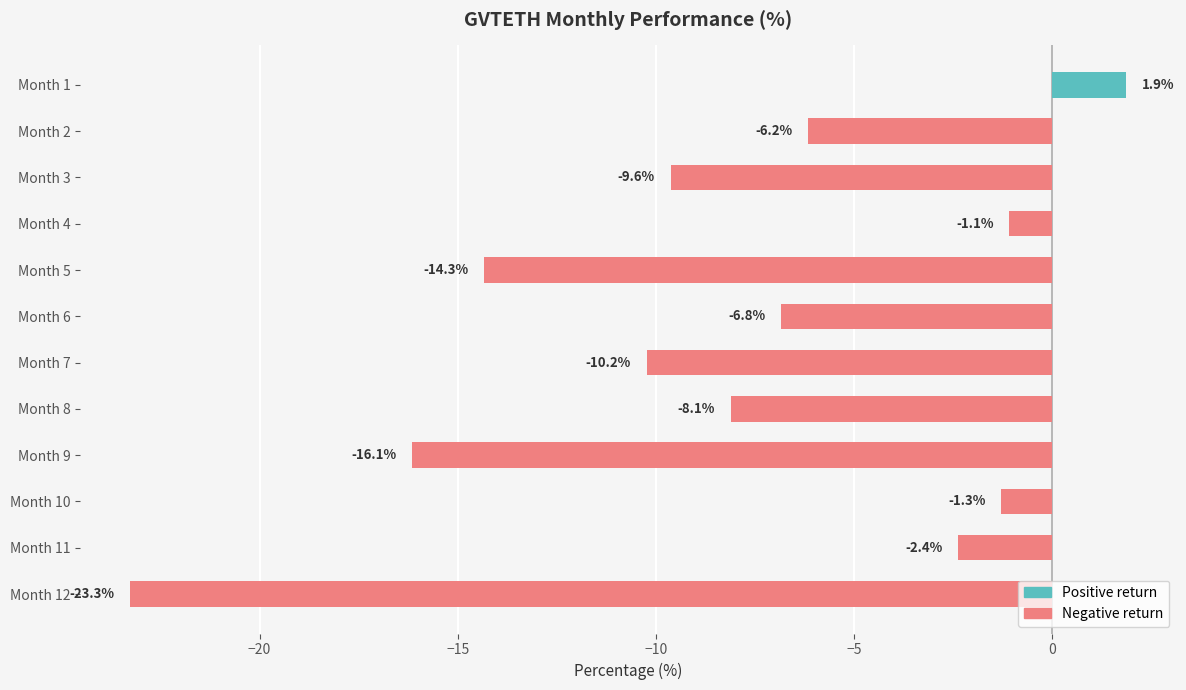

How many positive values are there?

1